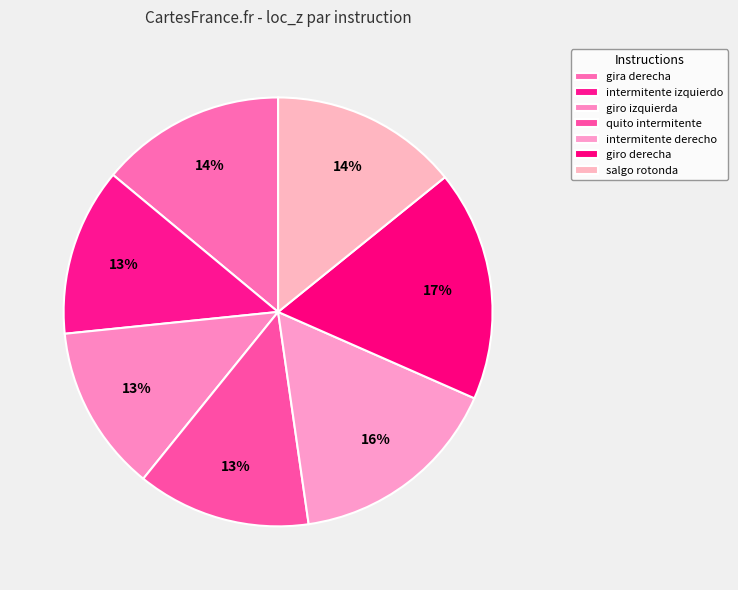

Combined, what portion of the pie is intermitente derecho and giro derecha?

33.5%